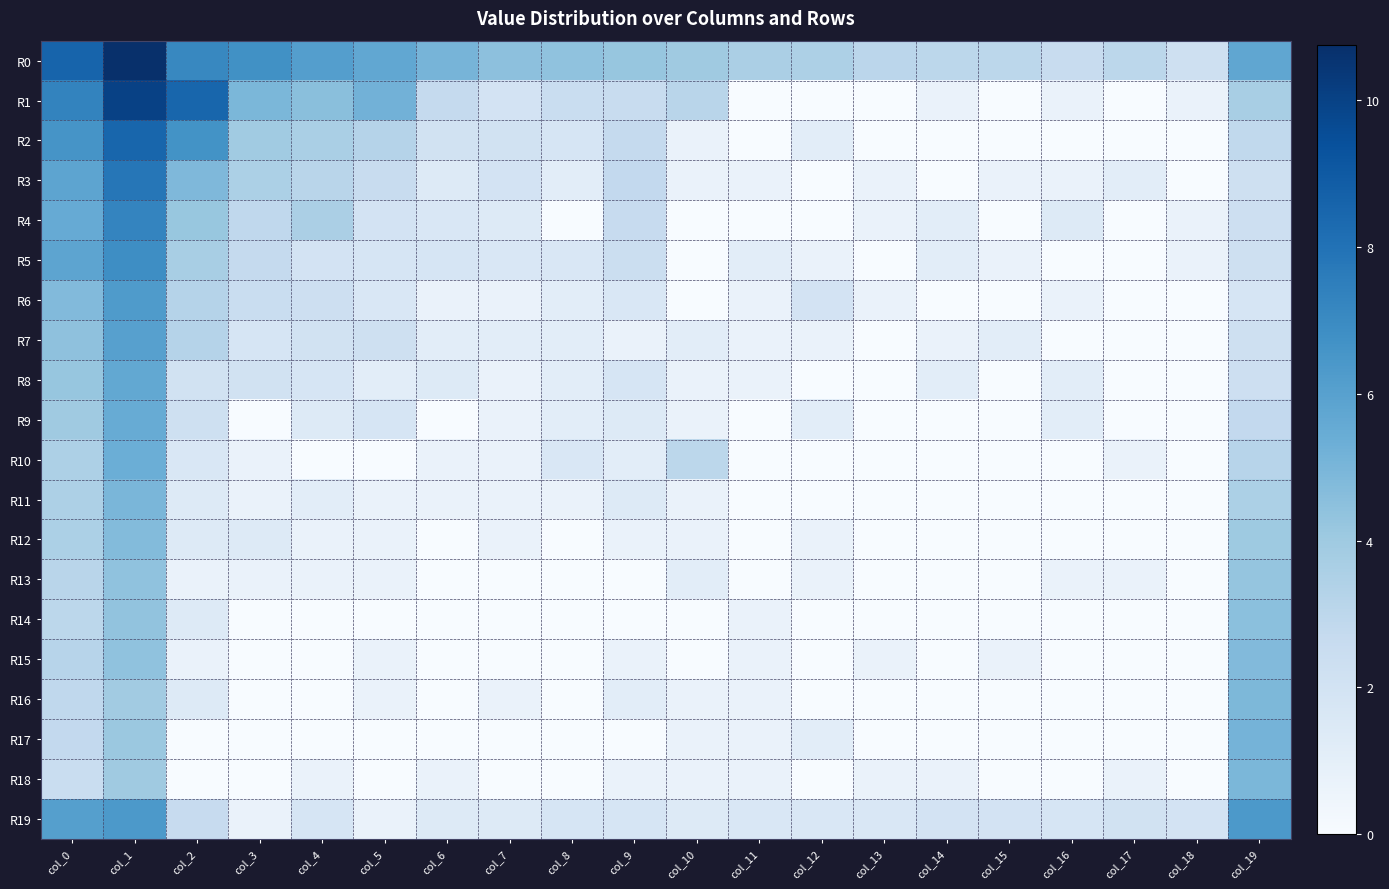

Reading right to left, what are all the values shown in this chart?

R0: col_19=5.7	col_18=2.2	col_17=3.0	col_16=2.6	col_15=3.0	col_14=3.0	col_13=3.0	col_12=3.5	col_11=3.6	col_10=4.0	col_9=4.2	col_8=4.4	col_7=4.5	col_6=5.1	col_5=5.7	col_4=6.1	col_3=6.7	col_2=7.1	col_1=10.8	col_0=8.6
R1: col_19=3.7	col_18=0.7	col_17=0.0	col_16=0.7	col_15=0.0	col_14=0.7	col_13=0.0	col_12=0.0	col_11=0.0	col_10=3.1	col_9=2.6	col_8=2.5	col_7=1.9	col_6=2.7	col_5=5.2	col_4=4.6	col_3=4.9	col_2=8.5	col_1=10.0	col_0=7.3
R2: col_19=2.8	col_18=0.0	col_17=0.0	col_16=0.0	col_15=0.0	col_14=0.0	col_13=0.0	col_12=1.1	col_11=0.0	col_10=0.7	col_9=2.7	col_8=1.8	col_7=2.1	col_6=2.1	col_5=3.3	col_4=3.6	col_3=3.9	col_2=6.6	col_1=8.5	col_0=6.6
R3: col_19=2.2	col_18=0.0	col_17=1.1	col_16=0.7	col_15=0.7	col_14=0.0	col_13=0.7	col_12=0.0	col_11=0.7	col_10=0.7	col_9=2.8	col_8=1.1	col_7=1.9	col_6=1.4	col_5=2.6	col_4=3.1	col_3=3.6	col_2=4.8	col_1=7.8	col_0=5.8
R4: col_19=2.3	col_18=0.7	col_17=0.0	col_16=1.4	col_15=0.0	col_14=1.1	col_13=0.7	col_12=0.0	col_11=0.0	col_10=0.0	col_9=2.6	col_8=0.0	col_7=1.4	col_6=1.6	col_5=1.9	col_4=3.6	col_3=2.9	col_2=4.2	col_1=7.3	col_0=5.5
R5: col_19=2.2	col_18=0.7	col_17=0.0	col_16=0.0	col_15=0.7	col_14=1.1	col_13=0.0	col_12=0.7	col_11=1.1	col_10=0.0	col_9=2.4	col_8=1.6	col_7=1.6	col_6=1.8	col_5=1.8	col_4=1.9	col_3=2.7	col_2=3.7	col_1=6.8	col_0=5.8
R6: col_19=1.8	col_18=0.0	col_17=0.0	col_16=0.7	col_15=0.0	col_14=0.0	col_13=0.7	col_12=1.9	col_11=0.7	col_10=0.0	col_9=1.6	col_8=1.1	col_7=0.7	col_6=0.7	col_5=1.6	col_4=2.3	col_3=2.5	col_2=3.3	col_1=6.3	col_0=4.8
R7: col_19=2.2	col_18=0.0	col_17=0.0	col_16=0.0	col_15=1.1	col_14=0.7	col_13=0.0	col_12=0.7	col_11=0.7	col_10=1.1	col_9=0.7	col_8=1.1	col_7=1.1	col_6=1.1	col_5=2.2	col_4=2.1	col_3=1.8	col_2=3.3	col_1=6.0	col_0=4.4
R8: col_19=2.3	col_18=0.0	col_17=0.0	col_16=1.1	col_15=0.0	col_14=1.1	col_13=0.0	col_12=0.0	col_11=0.7	col_10=0.7	col_9=1.8	col_8=1.1	col_7=0.7	col_6=1.4	col_5=1.1	col_4=1.8	col_3=2.1	col_2=2.1	col_1=5.7	col_0=4.2
R9: col_19=2.8	col_18=0.0	col_17=0.0	col_16=1.1	col_15=0.0	col_14=0.0	col_13=0.0	col_12=1.1	col_11=0.0	col_10=0.7	col_9=1.4	col_8=1.1	col_7=0.7	col_6=0.0	col_5=1.8	col_4=1.4	col_3=0.0	col_2=2.2	col_1=5.5	col_0=4.0
R10: col_19=3.2	col_18=0.0	col_17=0.7	col_16=0.0	col_15=0.0	col_14=0.0	col_13=0.0	col_12=0.0	col_11=0.0	col_10=3.0	col_9=1.1	col_8=1.6	col_7=0.7	col_6=0.7	col_5=0.0	col_4=0.0	col_3=0.7	col_2=1.6	col_1=5.4	col_0=3.5
R11: col_19=3.6	col_18=0.0	col_17=0.0	col_16=0.0	col_15=0.0	col_14=0.0	col_13=0.0	col_12=0.0	col_11=0.0	col_10=0.7	col_9=1.4	col_8=0.7	col_7=0.7	col_6=0.7	col_5=0.7	col_4=1.1	col_3=0.7	col_2=1.4	col_1=5.0	col_0=3.5
R12: col_19=4.0	col_18=0.0	col_17=0.0	col_16=0.0	col_15=0.0	col_14=0.0	col_13=0.0	col_12=0.7	col_11=0.0	col_10=0.7	col_9=0.7	col_8=0.0	col_7=0.7	col_6=0.0	col_5=0.7	col_4=0.7	col_3=1.4	col_2=1.4	col_1=4.7	col_0=3.6
R13: col_19=4.3	col_18=0.0	col_17=0.7	col_16=0.7	col_15=0.0	col_14=0.0	col_13=0.0	col_12=0.7	col_11=0.0	col_10=1.1	col_9=0.0	col_8=0.0	col_7=0.0	col_6=0.0	col_5=0.7	col_4=0.7	col_3=0.7	col_2=0.7	col_1=4.4	col_0=3.1
R14: col_19=4.5	col_18=0.0	col_17=0.0	col_16=0.0	col_15=0.0	col_14=0.0	col_13=0.0	col_12=0.0	col_11=0.7	col_10=0.0	col_9=0.0	col_8=0.0	col_7=0.0	col_6=0.0	col_5=0.0	col_4=0.0	col_3=0.0	col_2=1.4	col_1=4.4	col_0=3.0
R15: col_19=4.8	col_18=0.0	col_17=0.0	col_16=0.0	col_15=0.7	col_14=0.0	col_13=0.7	col_12=0.0	col_11=0.7	col_10=0.0	col_9=0.7	col_8=0.0	col_7=0.0	col_6=0.0	col_5=0.7	col_4=0.0	col_3=0.0	col_2=0.7	col_1=4.4	col_0=3.2
R16: col_19=4.9	col_18=0.0	col_17=0.0	col_16=0.0	col_15=0.0	col_14=0.0	col_13=0.0	col_12=0.0	col_11=0.7	col_10=0.7	col_9=1.1	col_8=0.0	col_7=0.7	col_6=0.0	col_5=0.7	col_4=0.0	col_3=0.0	col_2=1.4	col_1=3.9	col_0=2.9
R17: col_19=5.1	col_18=0.0	col_17=0.0	col_16=0.0	col_15=0.0	col_14=0.0	col_13=0.0	col_12=1.1	col_11=0.7	col_10=0.7	col_9=0.0	col_8=0.0	col_7=0.0	col_6=0.0	col_5=0.0	col_4=0.0	col_3=0.0	col_2=0.0	col_1=4.1	col_0=2.8
R18: col_19=4.9	col_18=0.0	col_17=0.7	col_16=0.0	col_15=0.0	col_14=0.7	col_13=0.7	col_12=0.0	col_11=0.7	col_10=0.7	col_9=0.7	col_8=0.0	col_7=0.0	col_6=0.7	col_5=0.0	col_4=0.7	col_3=0.0	col_2=0.0	col_1=4.0	col_0=2.5
R19: col_19=6.4	col_18=1.9	col_17=2.1	col_16=1.8	col_15=1.9	col_14=1.9	col_13=1.6	col_12=1.6	col_11=1.6	col_10=1.4	col_9=1.8	col_8=1.8	col_7=1.4	col_6=1.4	col_5=0.7	col_4=1.8	col_3=0.7	col_2=2.6	col_1=6.4	col_0=6.1